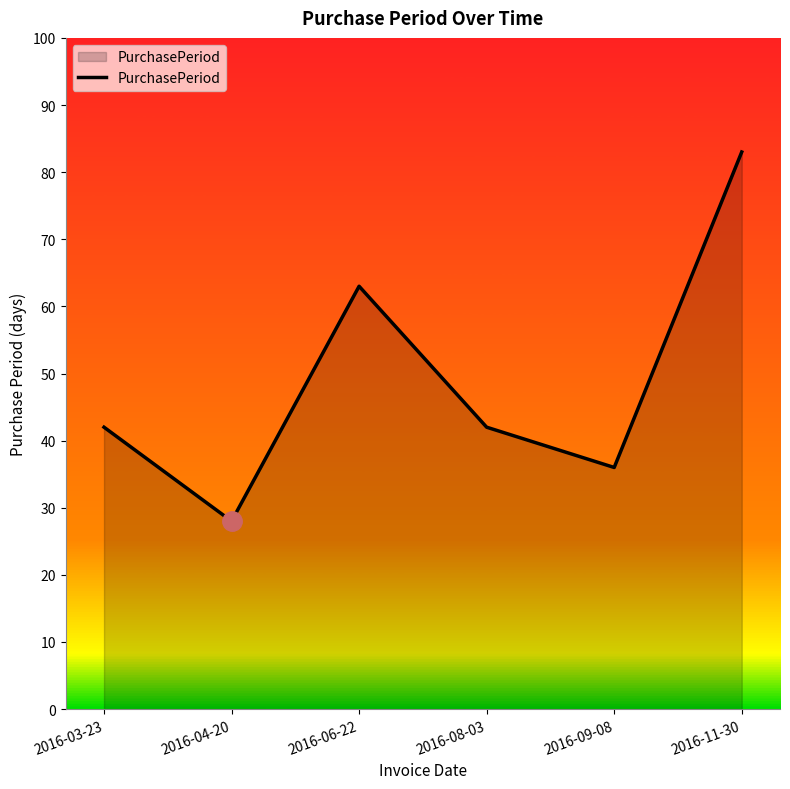

What is the sum of all values?

294